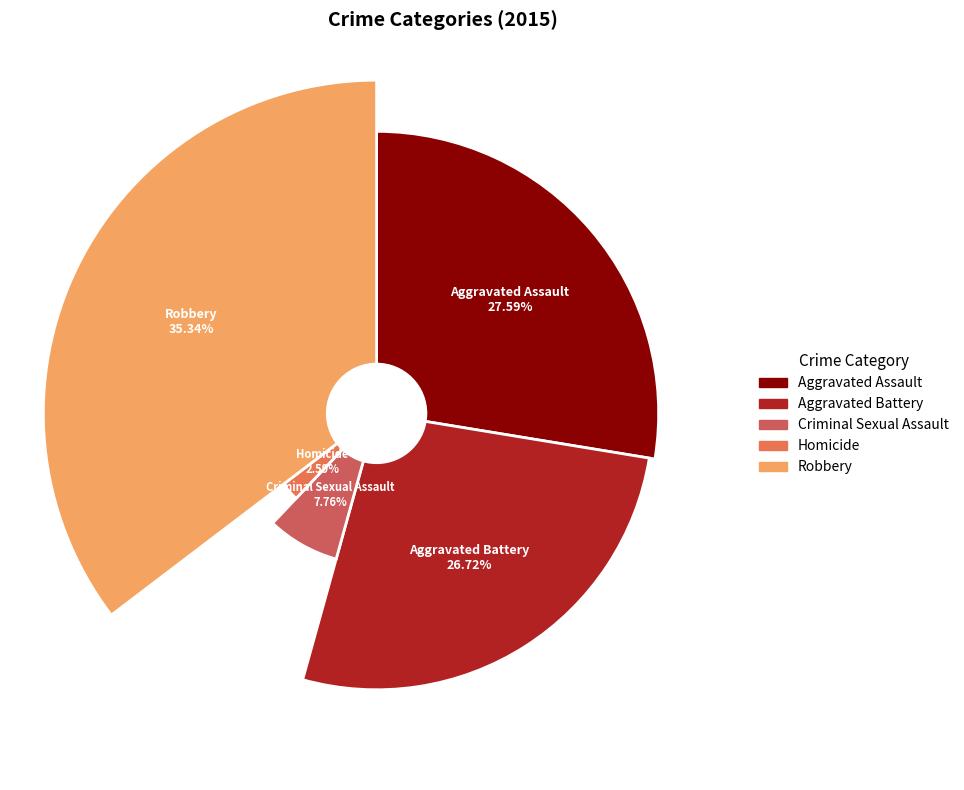

What percentage is the Aggravated Battery slice, to the nearest percent?

27%